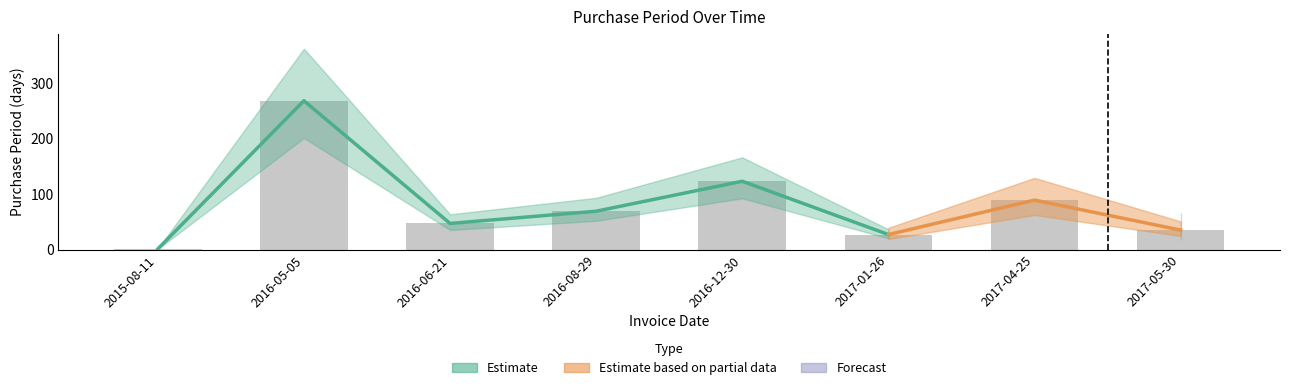

Between 2016-12-30 and 2015-08-11, which is larger?

2016-12-30